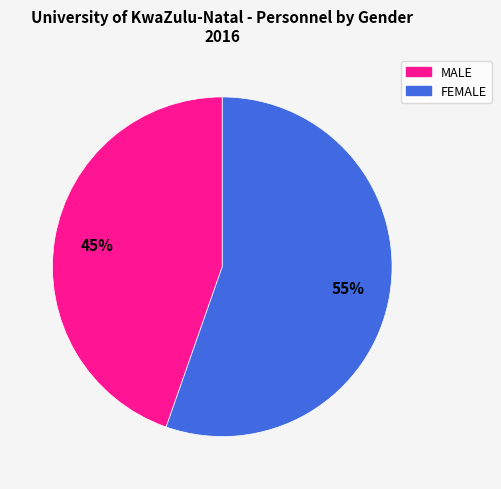

Which category accounts for the majority?

FEMALE